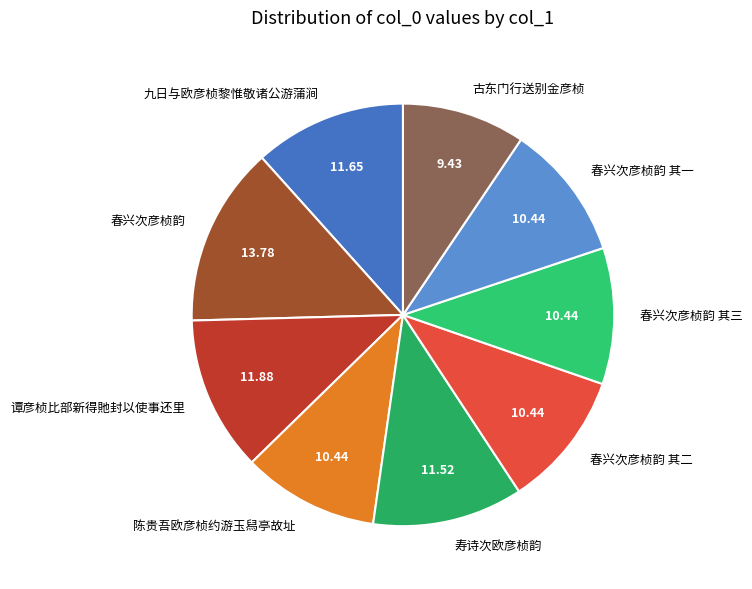

Is there a majority slice in this chart?

No